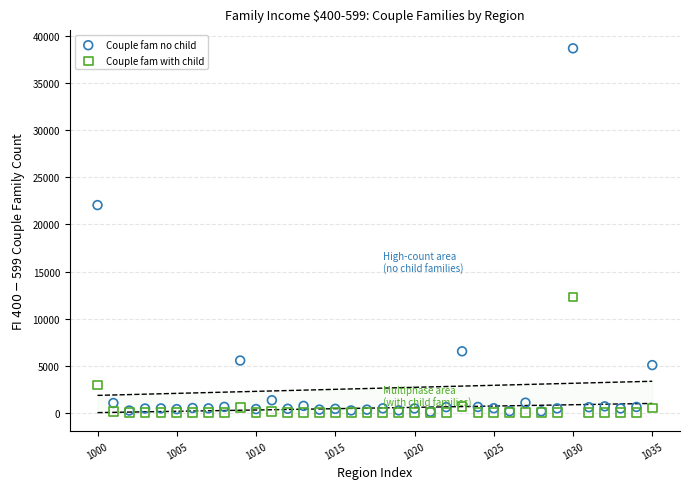

Across all series, what Y value is closest to 19352?

22058